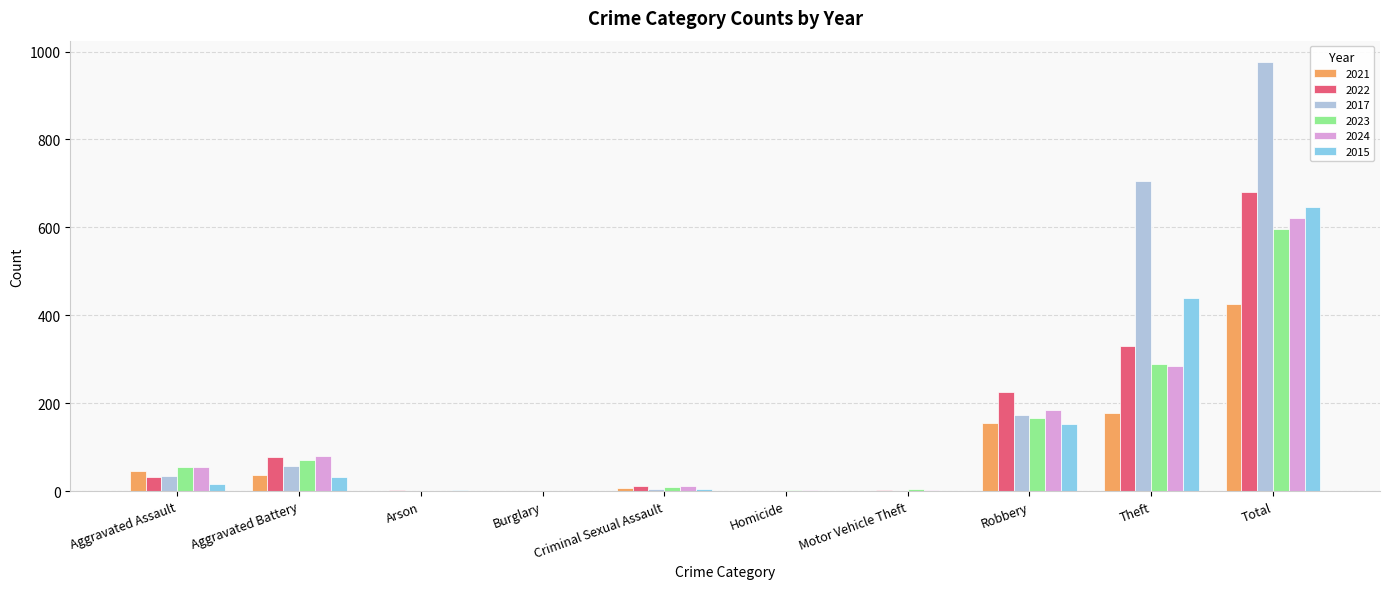

What is the maximum value for 2021?

426